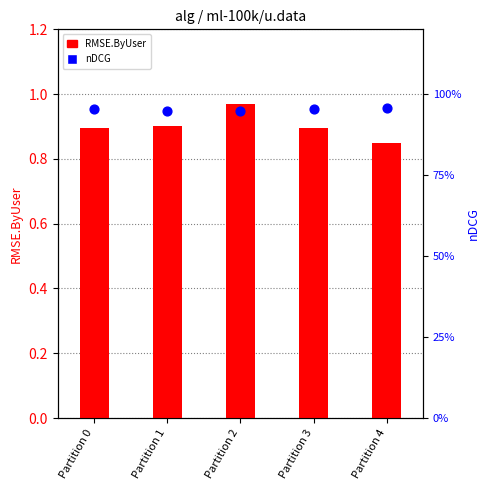

Which series contains the highest Y value?

RMSE.ByUser